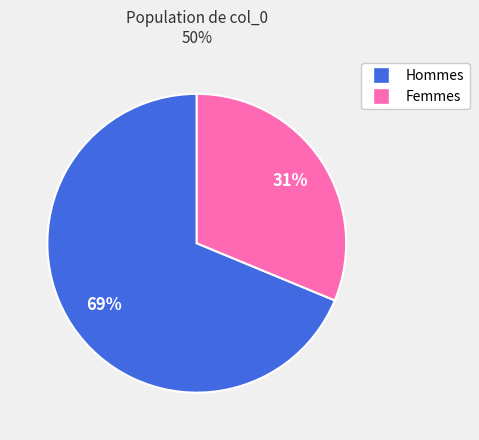

Between Femmes and Hommes, which is larger?

Hommes